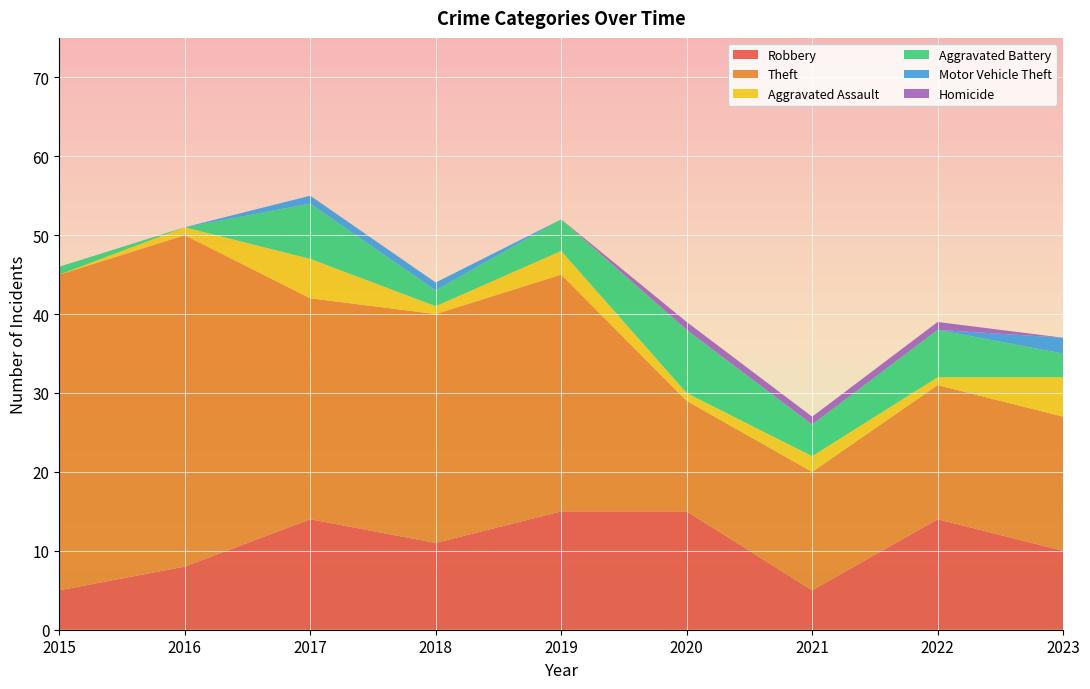

Reading left to right, transcribe all the data shown in this chart.

Robbery: 2015=5	2016=8	2017=14	2018=11	2019=15	2020=15	2021=5	2022=14	2023=10
Theft: 2015=40	2016=42	2017=28	2018=29	2019=30	2020=14	2021=15	2022=17	2023=17
Aggravated Assault: 2015=0	2016=1	2017=5	2018=1	2019=3	2020=1	2021=2	2022=1	2023=5
Aggravated Battery: 2015=1	2016=0	2017=7	2018=2	2019=4	2020=8	2021=4	2022=6	2023=3
Motor Vehicle Theft: 2015=0	2016=0	2017=1	2018=1	2019=0	2020=0	2021=0	2022=0	2023=2
Homicide: 2015=0	2016=0	2017=0	2018=0	2019=0	2020=1	2021=1	2022=1	2023=0